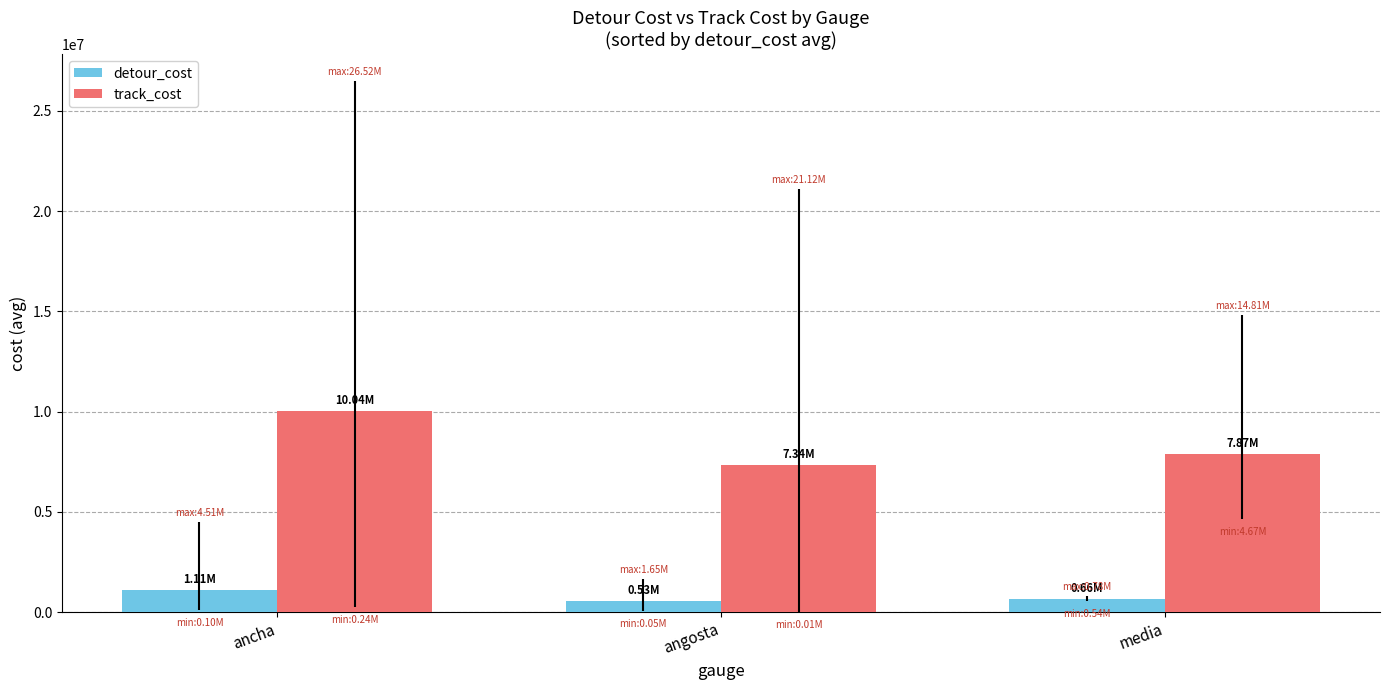

What is the maximum value for detour_cost?

1114651.4